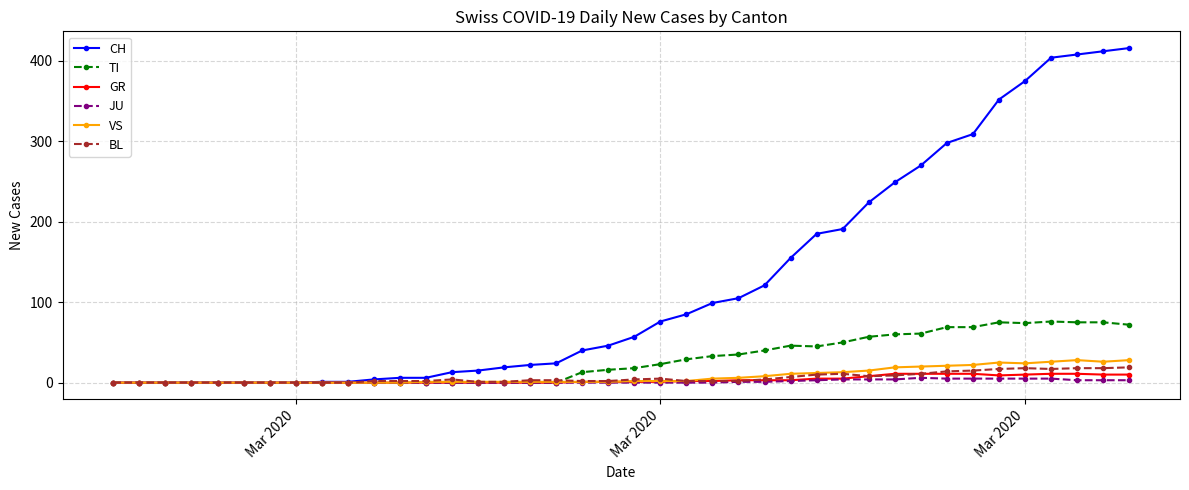

Which series has the widest spread of values?

CH